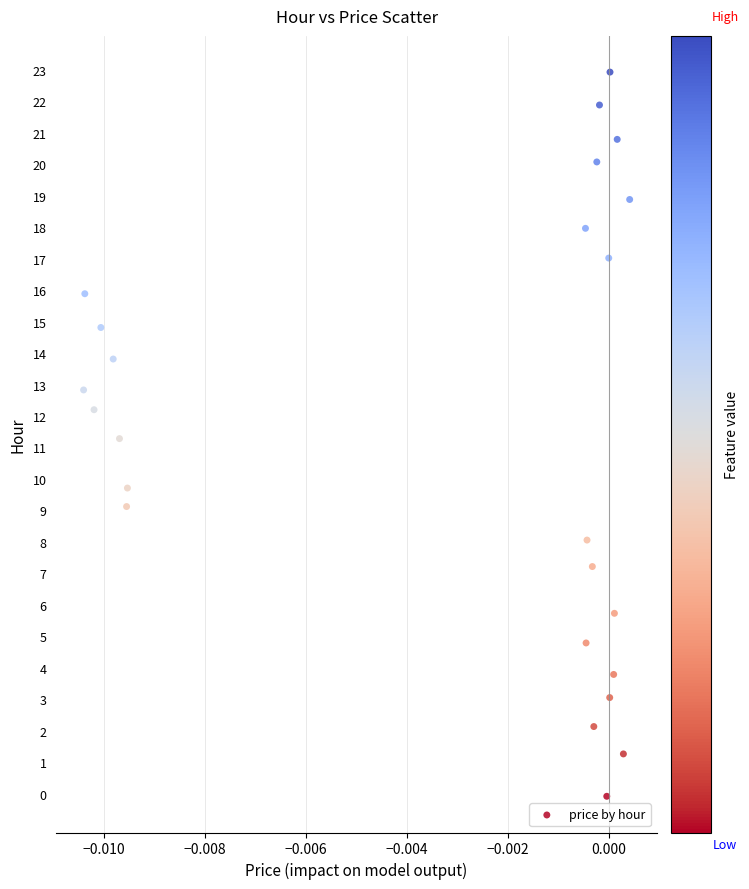

What Y value in the scatter plot is closest to 11?

11.3